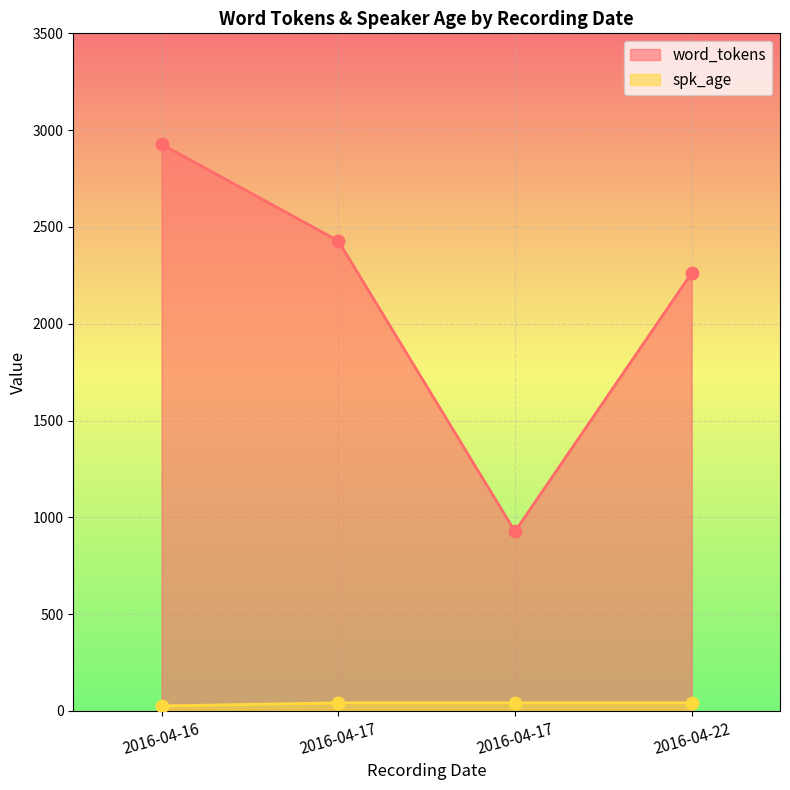

What are all the series names shown in the legend?

word_tokens, spk_age